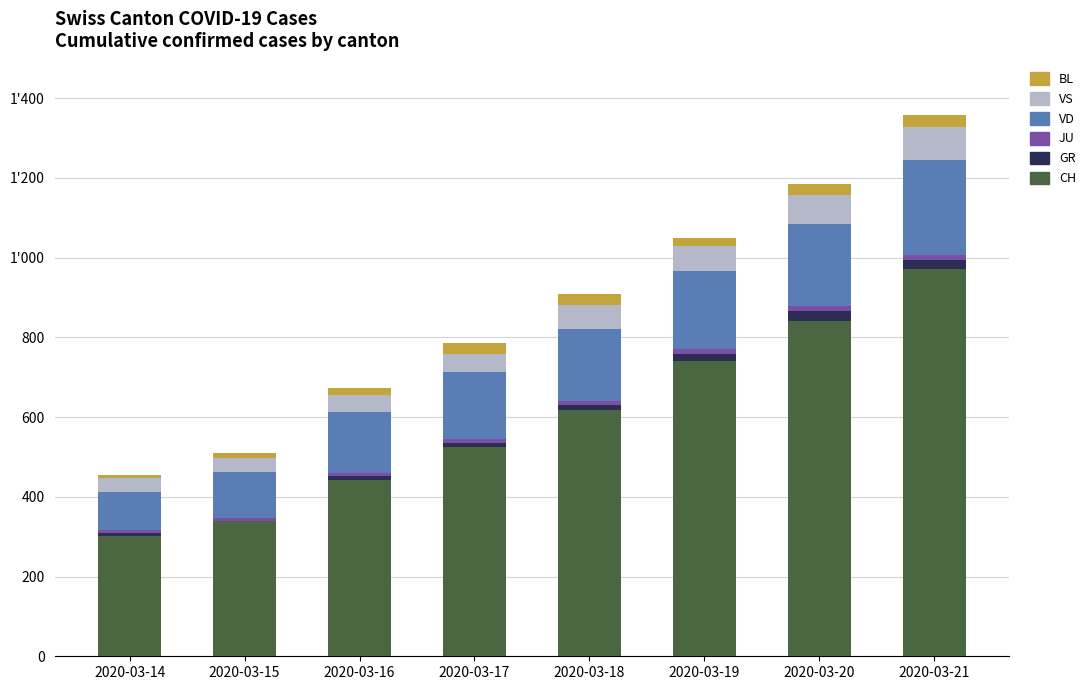

List the labels in order of CH value, largest first.

2020-03-21, 2020-03-20, 2020-03-19, 2020-03-18, 2020-03-17, 2020-03-16, 2020-03-15, 2020-03-14